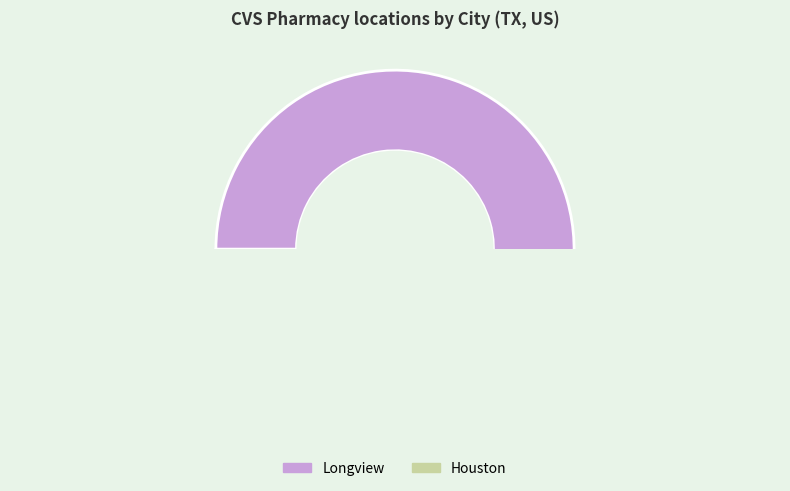

Is the sum of Houston and Longview greater than half?

Yes